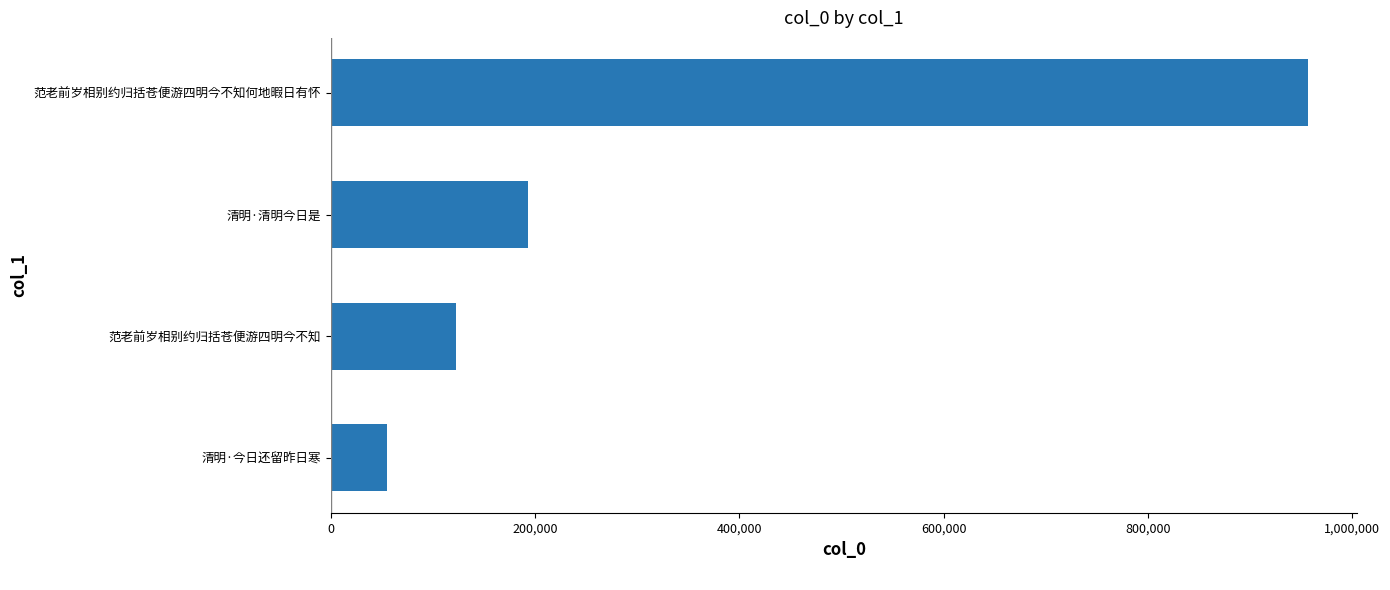

Are the bars horizontal?

Yes